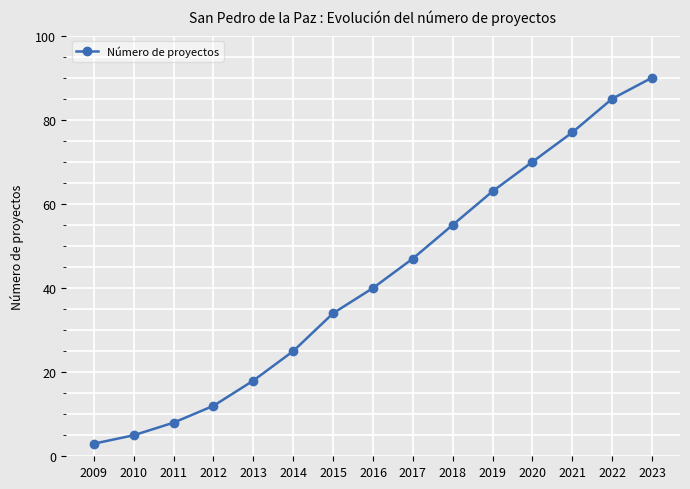

Rank the categories by value from lowest to highest.

2009, 2010, 2011, 2012, 2013, 2014, 2015, 2016, 2017, 2018, 2019, 2020, 2021, 2022, 2023